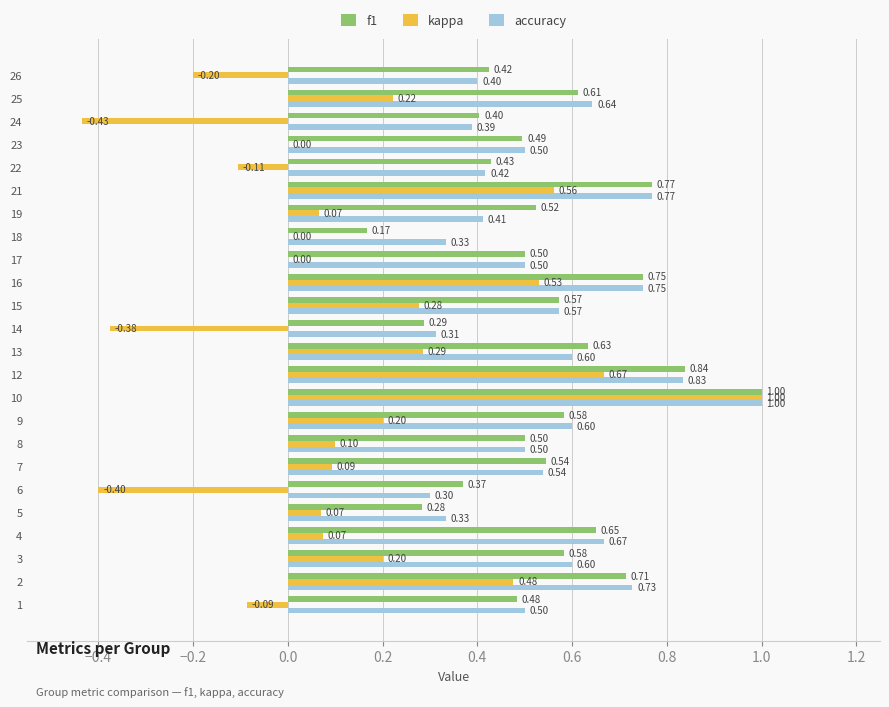

Count the number of data series in this chart.

3